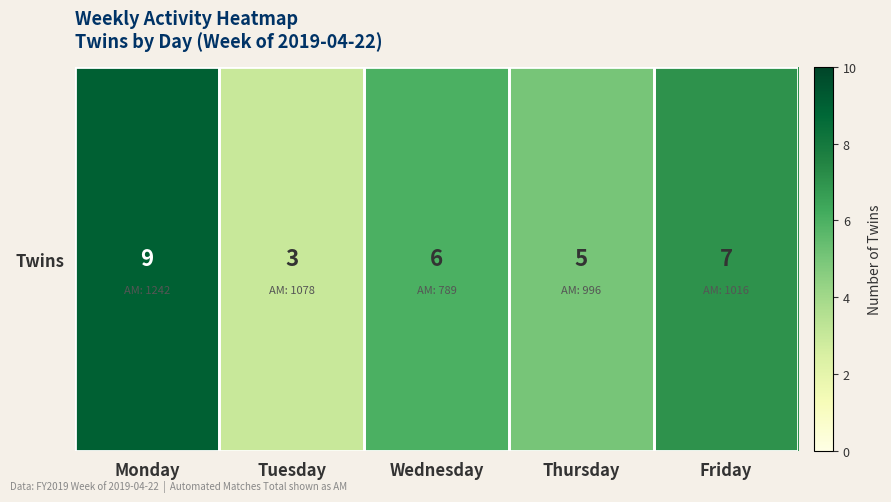

What is the ratio of the value at Wednesday to the value at Tuesday?

2.0